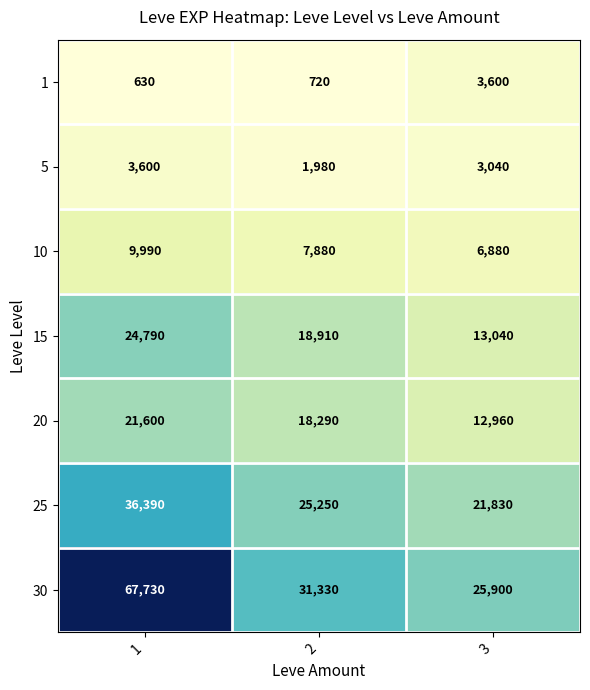

Which series changed the most between 1 and 3?

30